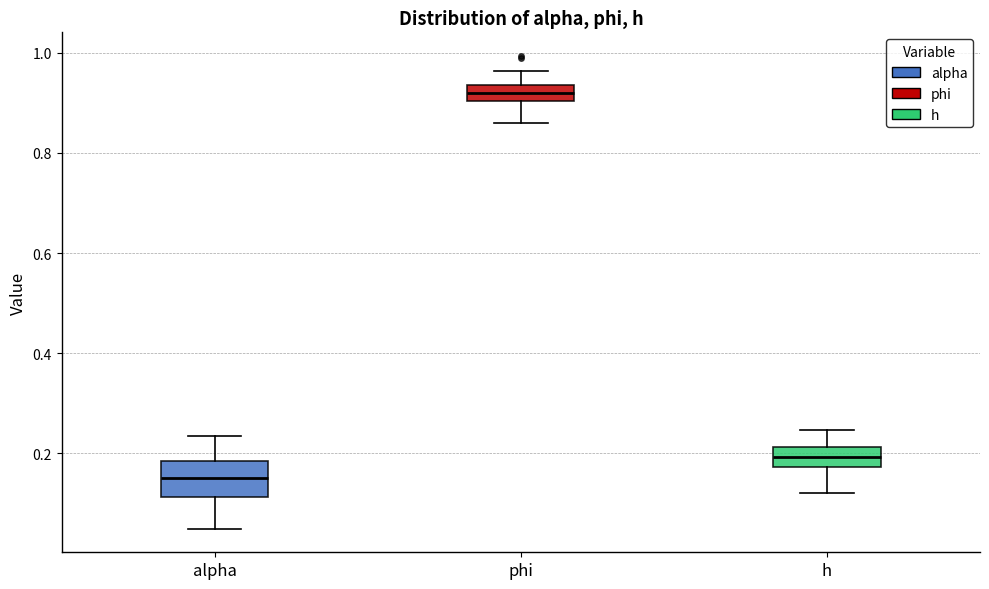

Reading left to right, transcribe this box plot: for each box, give where its median line is, the range the box spans, and where its two whiskers end, as read against the y-axis. The values are not printed on the chart, so give them approximately, as read against the axis.

alpha: median 0.16, box 0.12 to 0.18, whiskers 0.04 to 0.24
phi: median 0.92, box 0.90 to 0.94, whiskers 0.86 to 0.96
h: median 0.20, box 0.18 to 0.22, whiskers 0.12 to 0.24